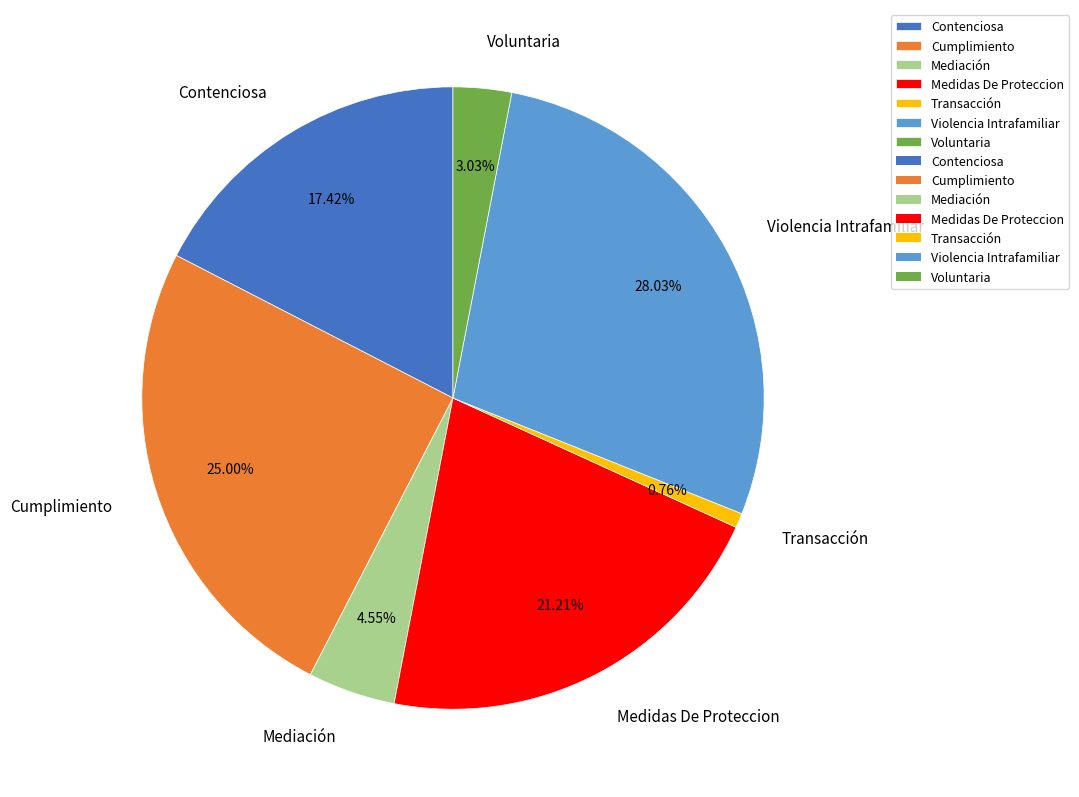

How many slices are in this pie chart?

7